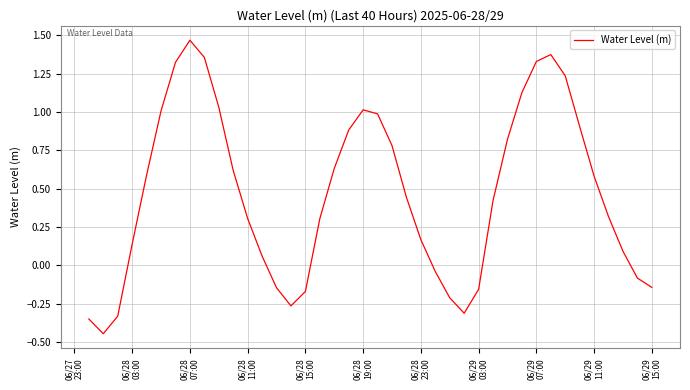

What is the difference between the maximum and minimum values?

1.9